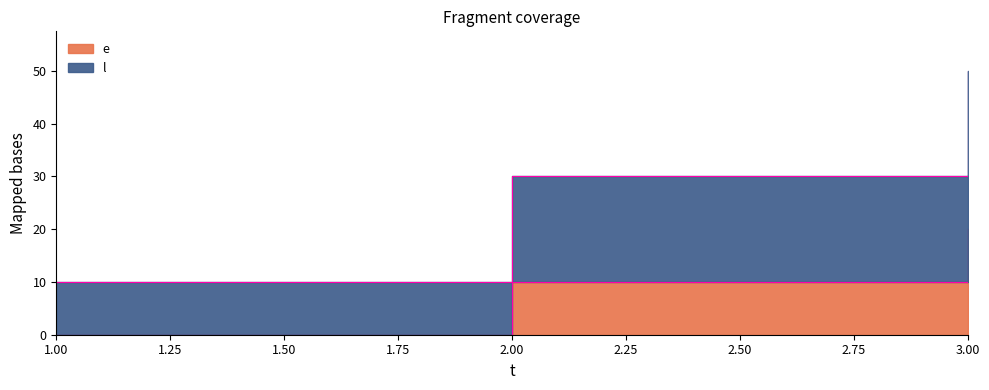

Does the chart display data point markers on the line(s)?

No